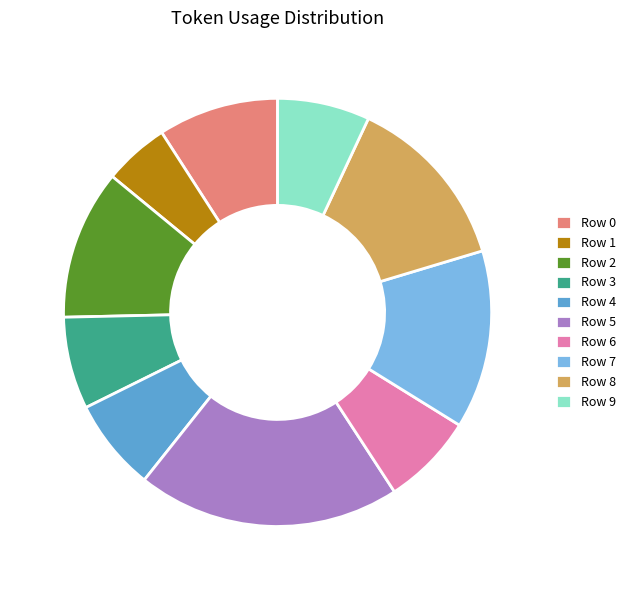

Does any single category account for the majority?

No